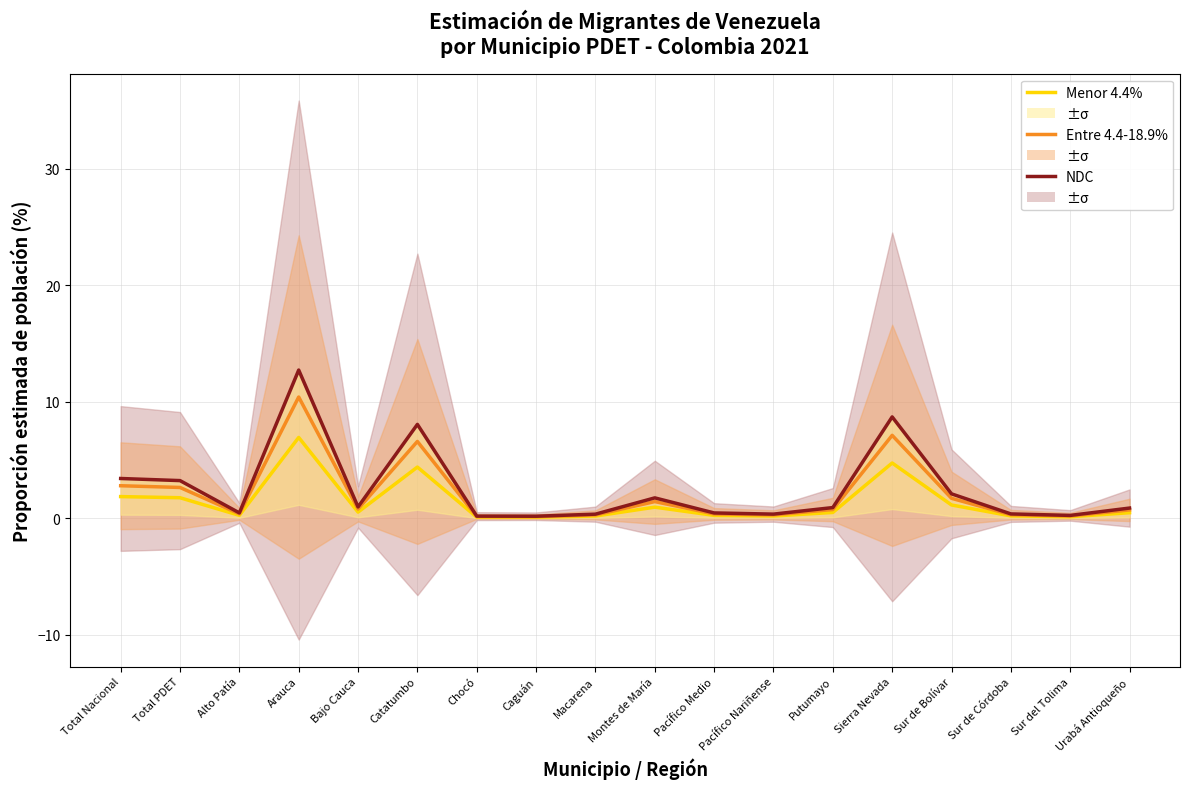

At which category does Menor 4.4% reach its first local peak?

Arauca